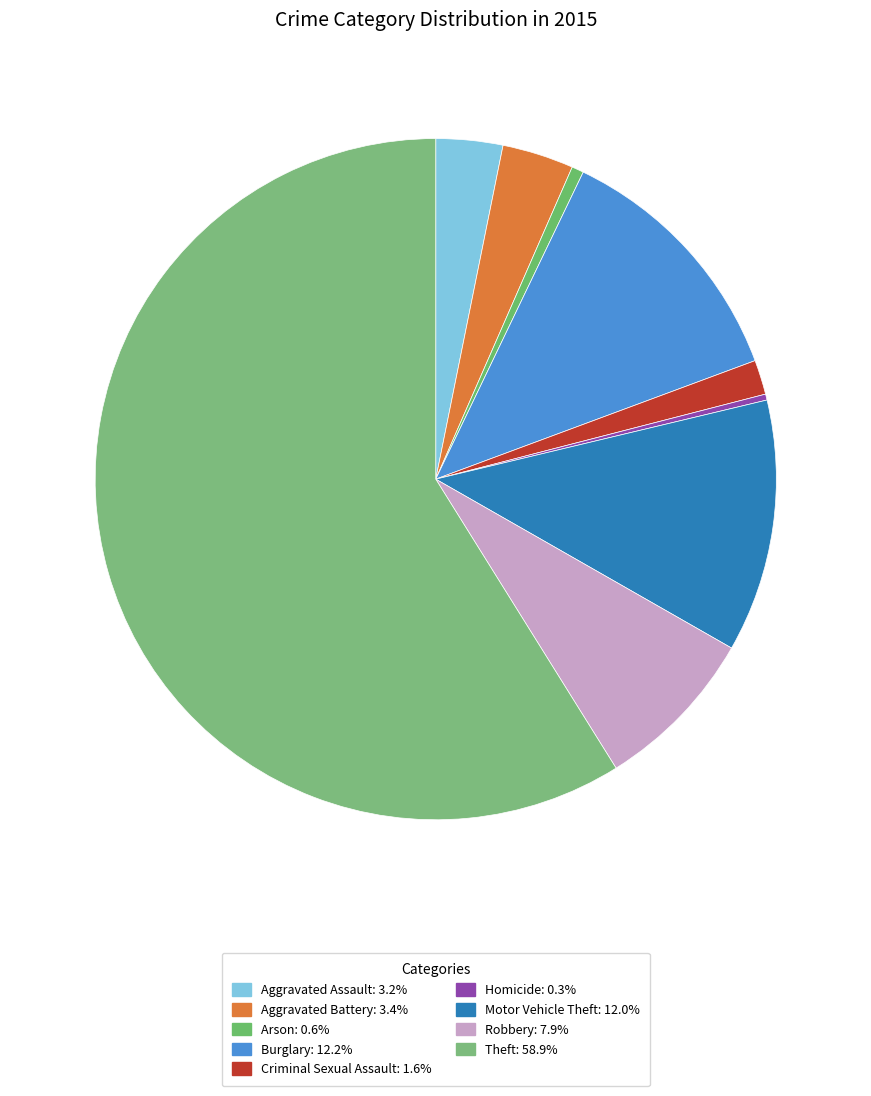

The Criminal Sexual Assault slice represents 2% of the pie. True or false?

True